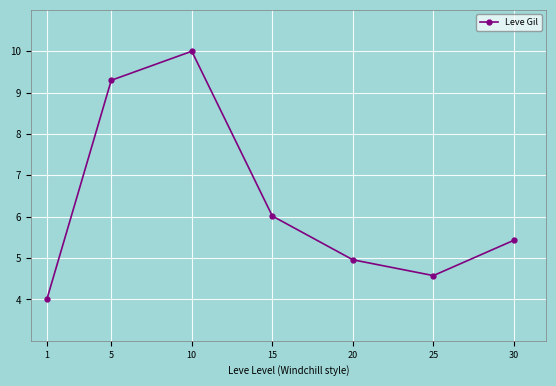

What is the value of the 1st point from the left?

4.0